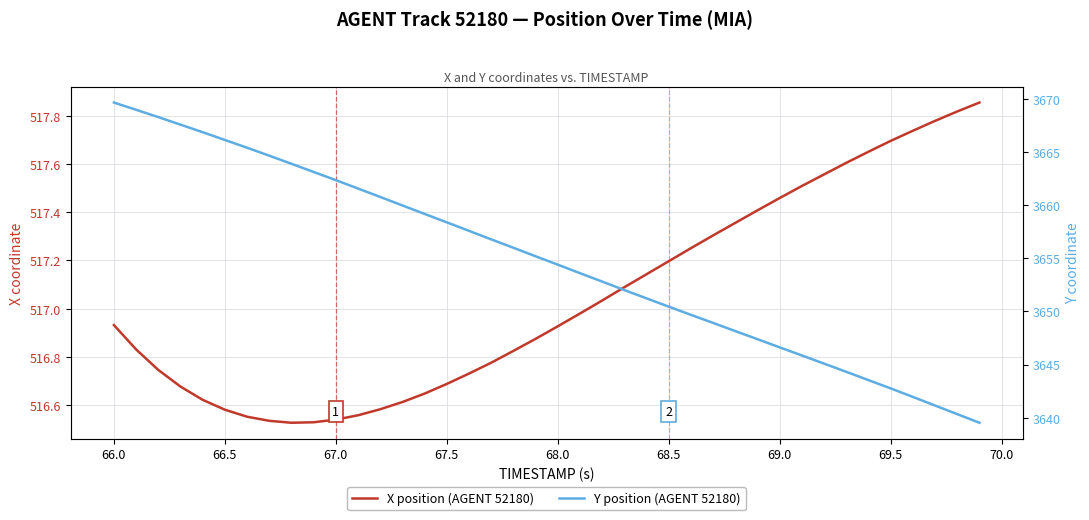

Which series has the largest total across all categories?

Y position (AGENT 52180)